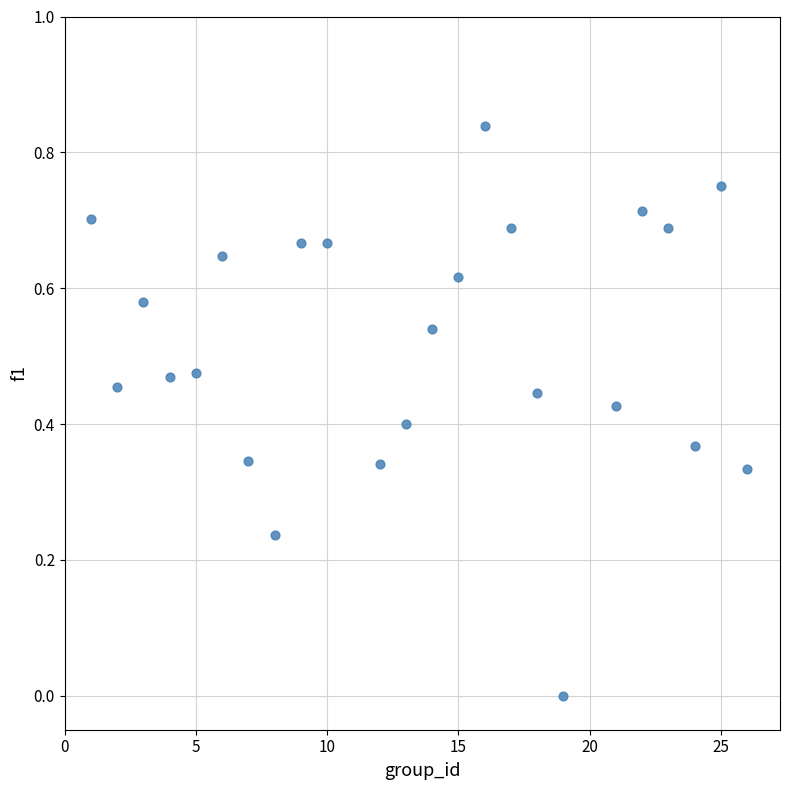

What is the range of X values (max minus min)?

25.0